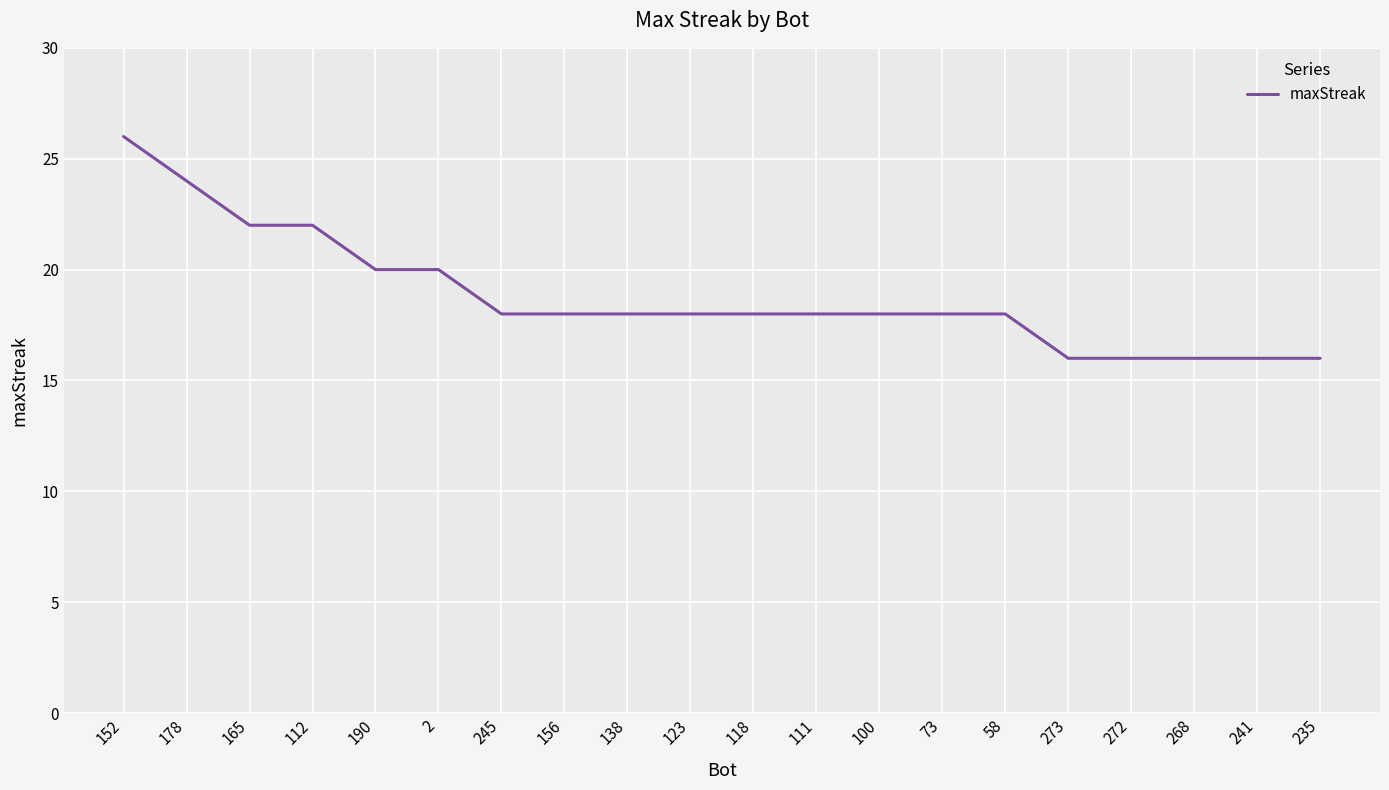

What is the difference between the values at 190 and 268?

4